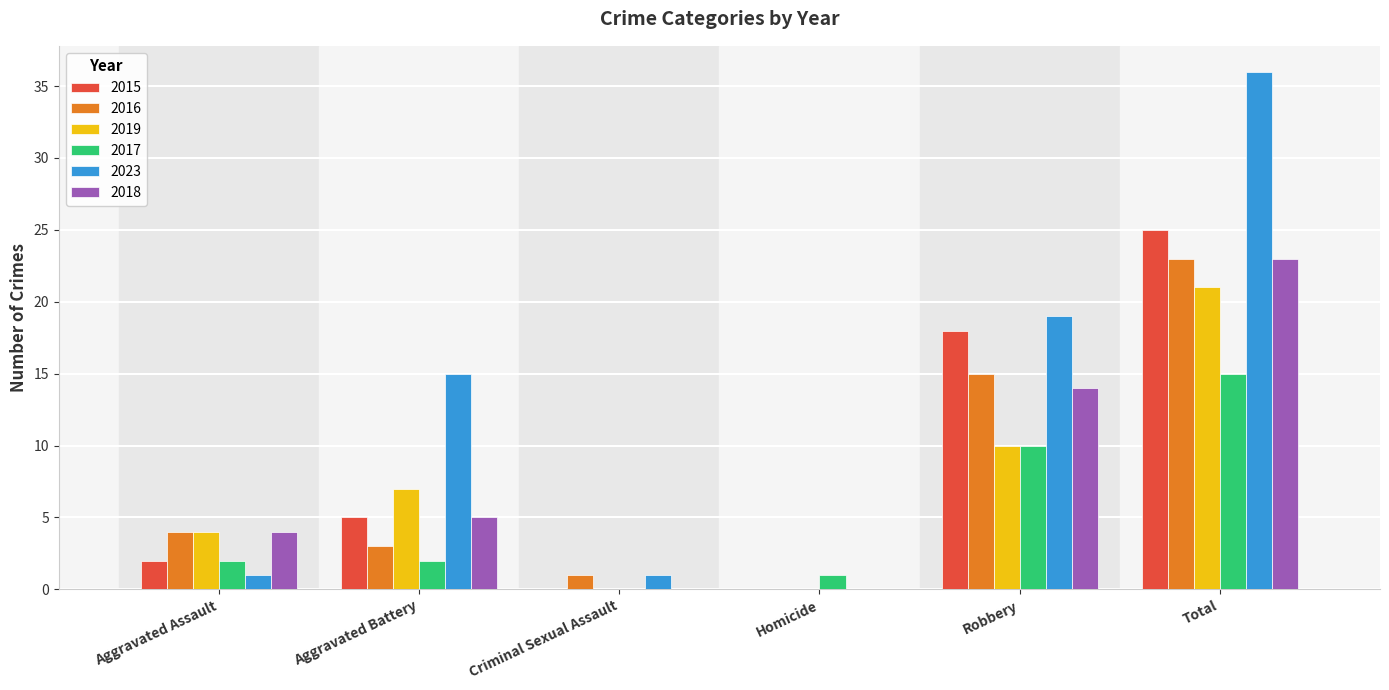

Which series has the widest spread of values?

2023